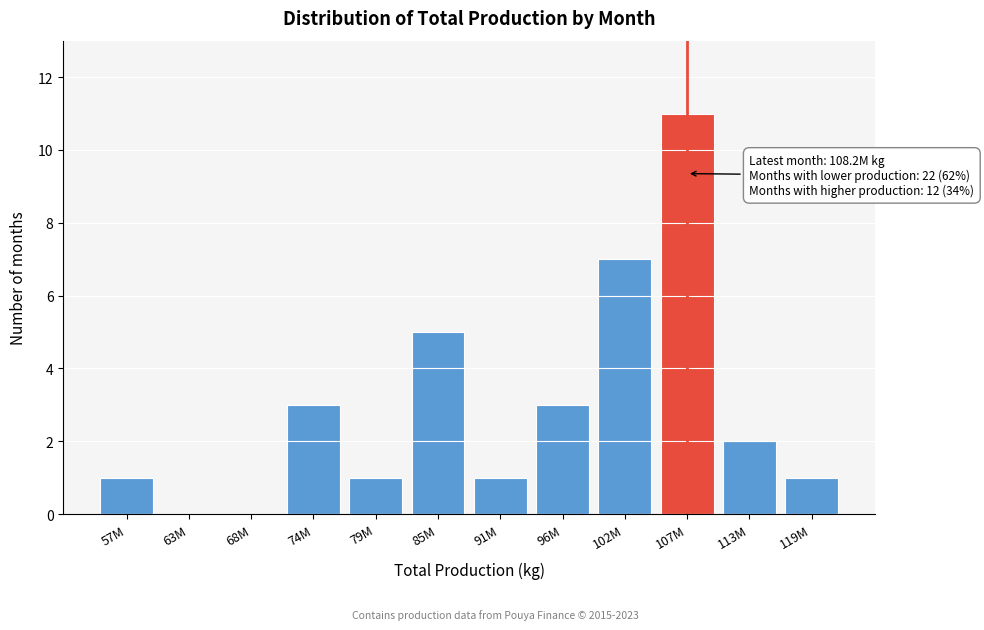

Reading right to left, list all the values displayed in this chart.

119M=1	113M=2	107M=11	102M=7	96M=3	91M=1	85M=5	79M=1	74M=3	68M=0	63M=0	57M=1